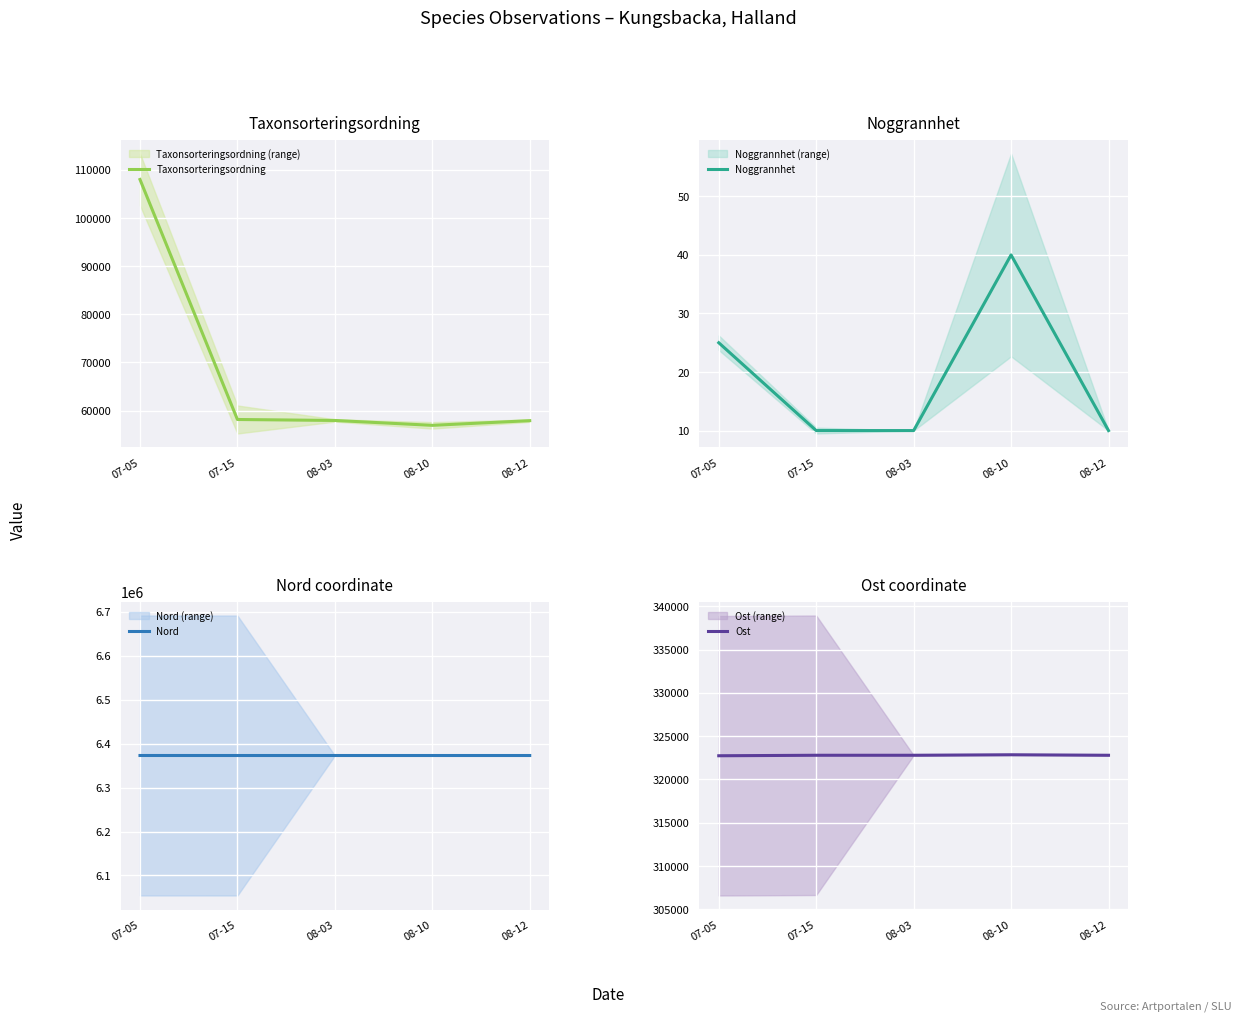

What is the sum of the Taxonsorteringsordning values at 07-05 and 08-03?

165958.5